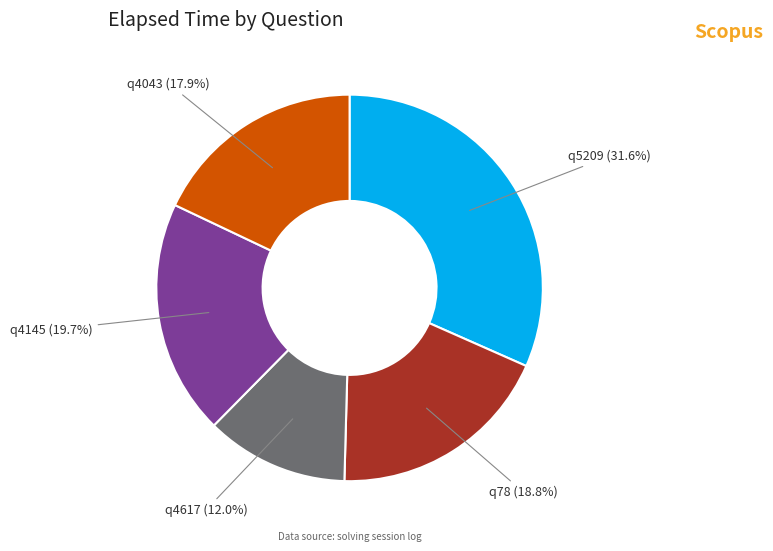

True or false: q4145 accounts for 6% of the total.

False